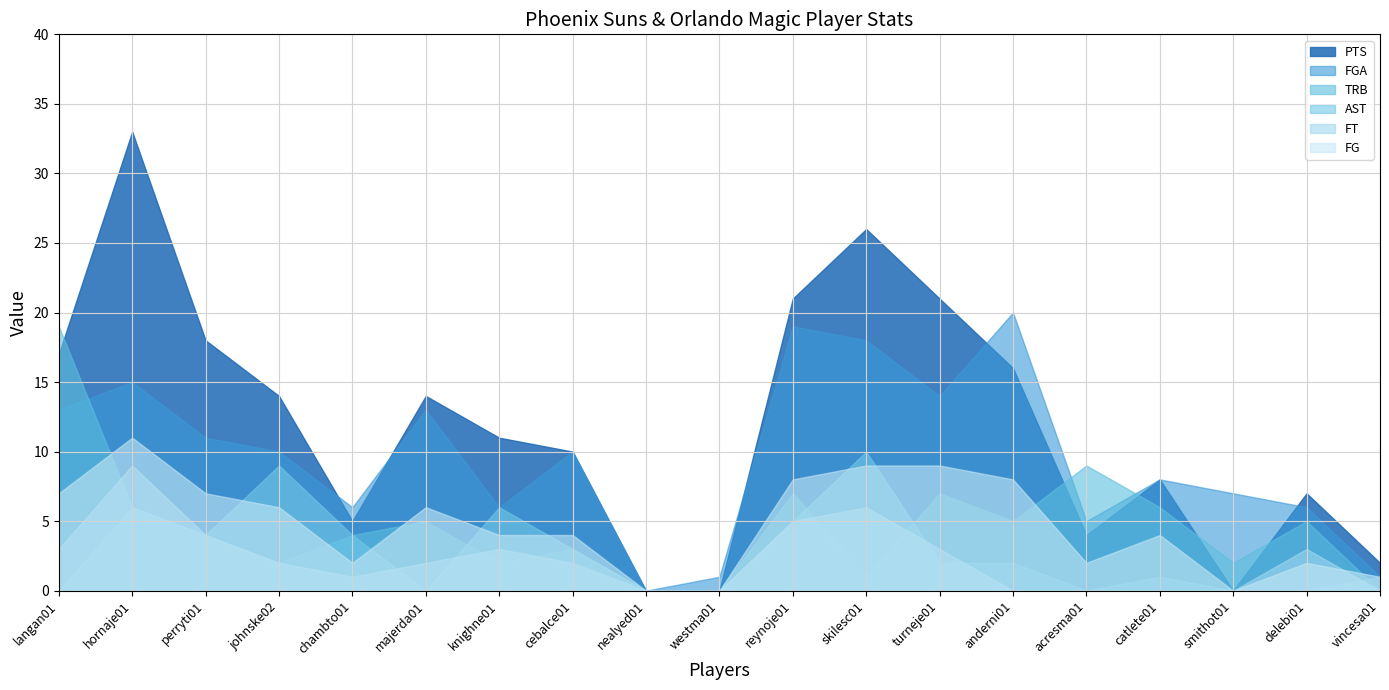

Which series has the largest range (max minus min)?

PTS